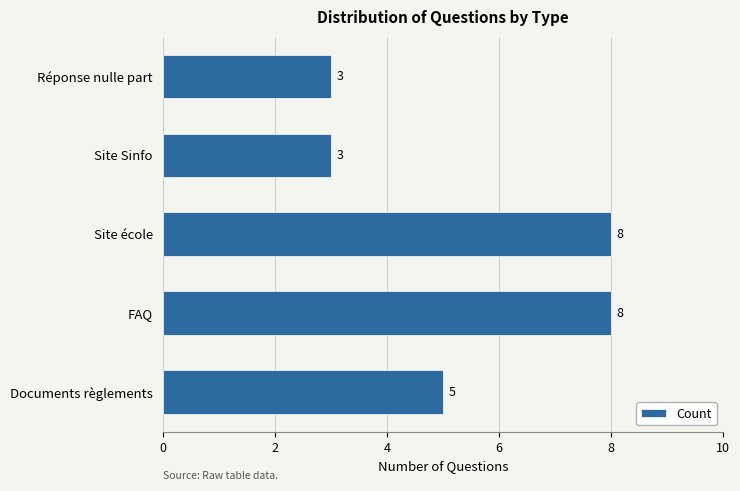

What is the difference between the maximum and minimum values?

5